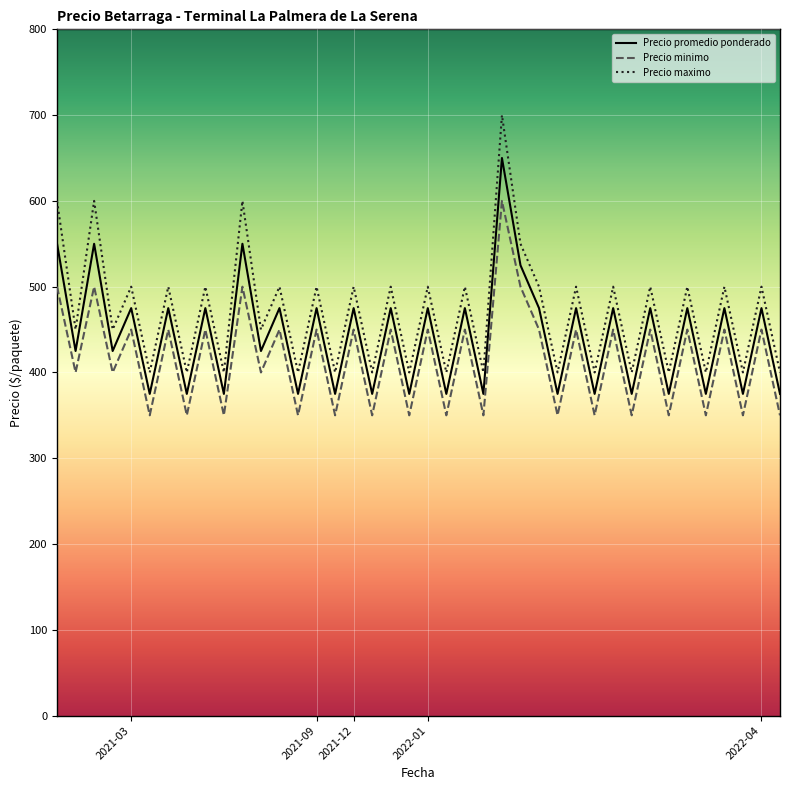

List the series in order of their peak value, highest first.

Precio maximo, Precio promedio ponderado, Precio minimo